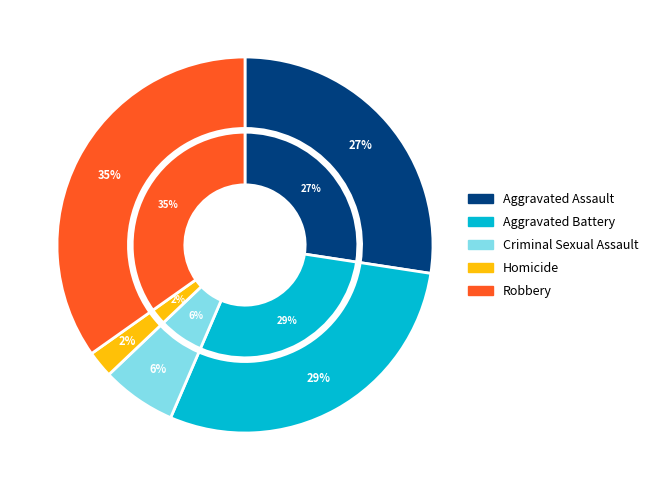

Combined, what portion of the pie is Robbery and Aggravated Battery?

63.9%